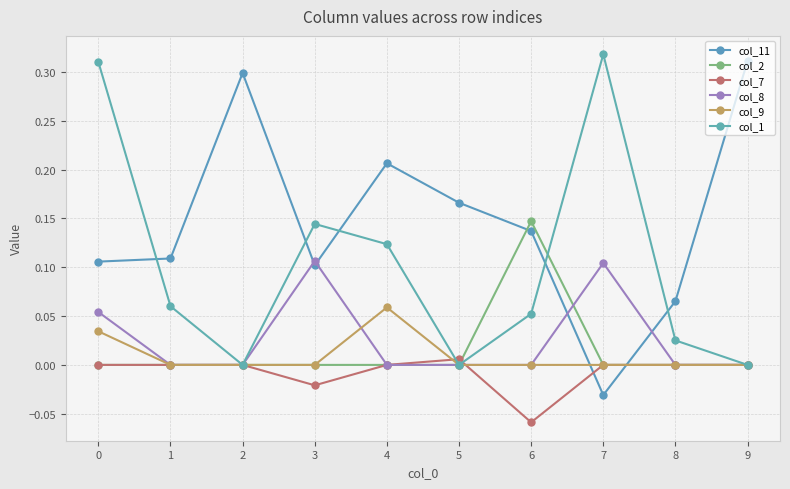

What is the sum of the col_11 values at 8 and 1?

0.2